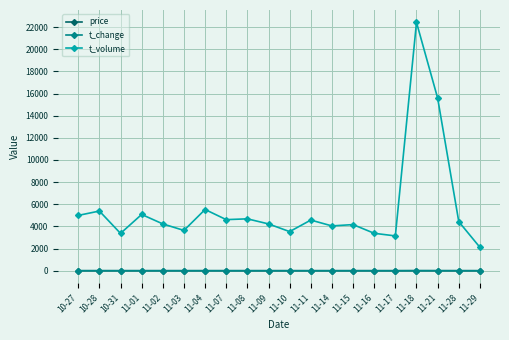

What is the highest value of the t_volume series?

22419.0